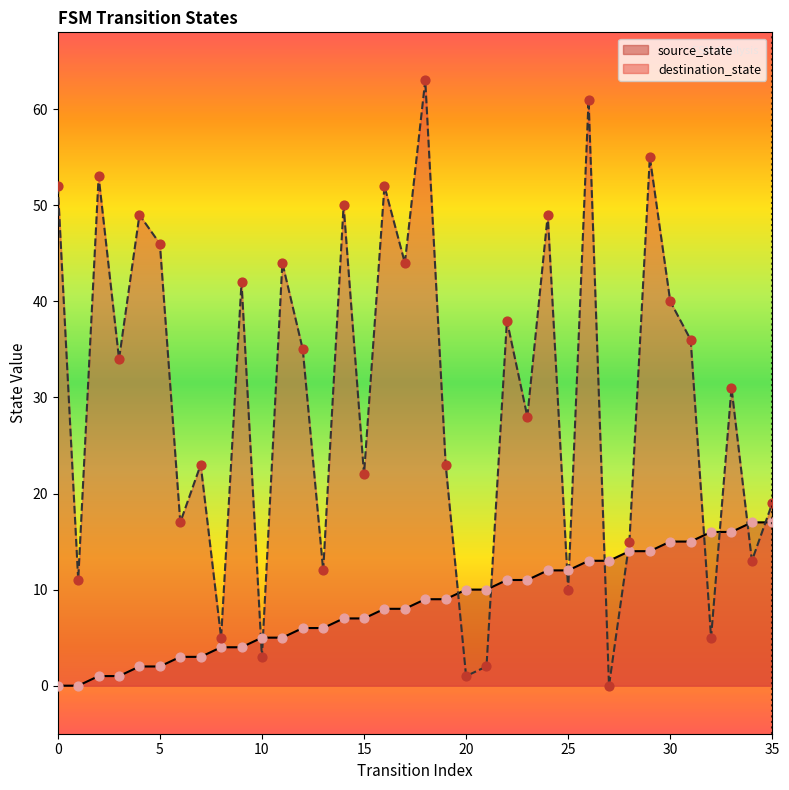

What are all the series names shown in the legend?

source_state, destination_state